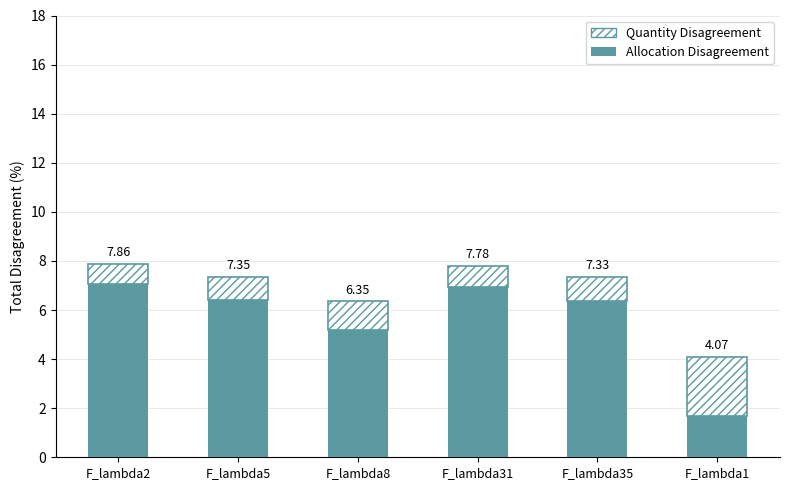

Are the bars horizontal?

No